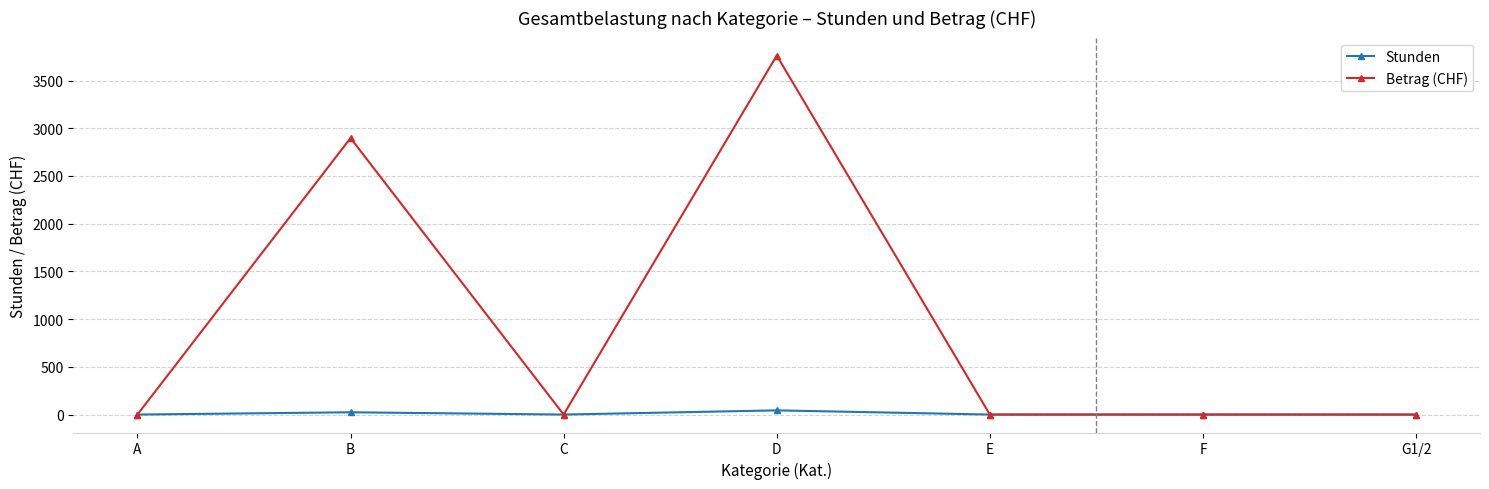

What is the label of the 5th point from the right?

C